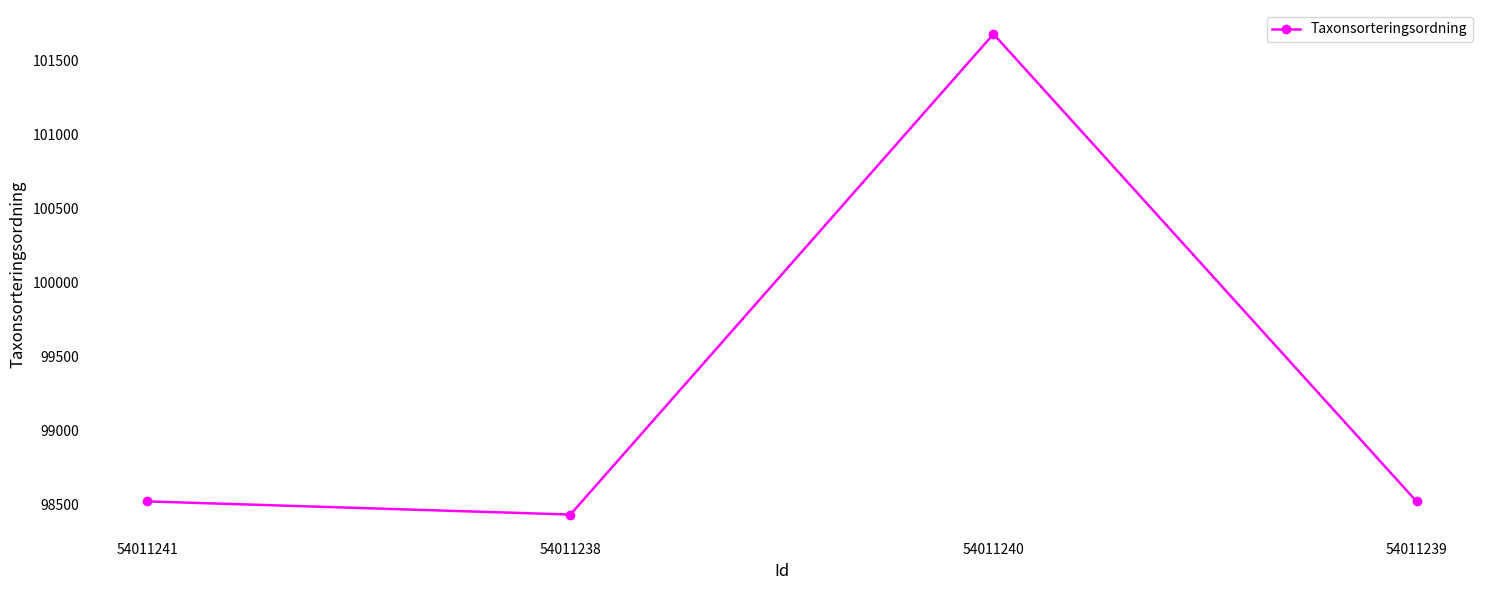

Reading left to right, what are all the values shown in this chart?

54011241=98520	54011238=98431	54011240=101680	54011239=98520